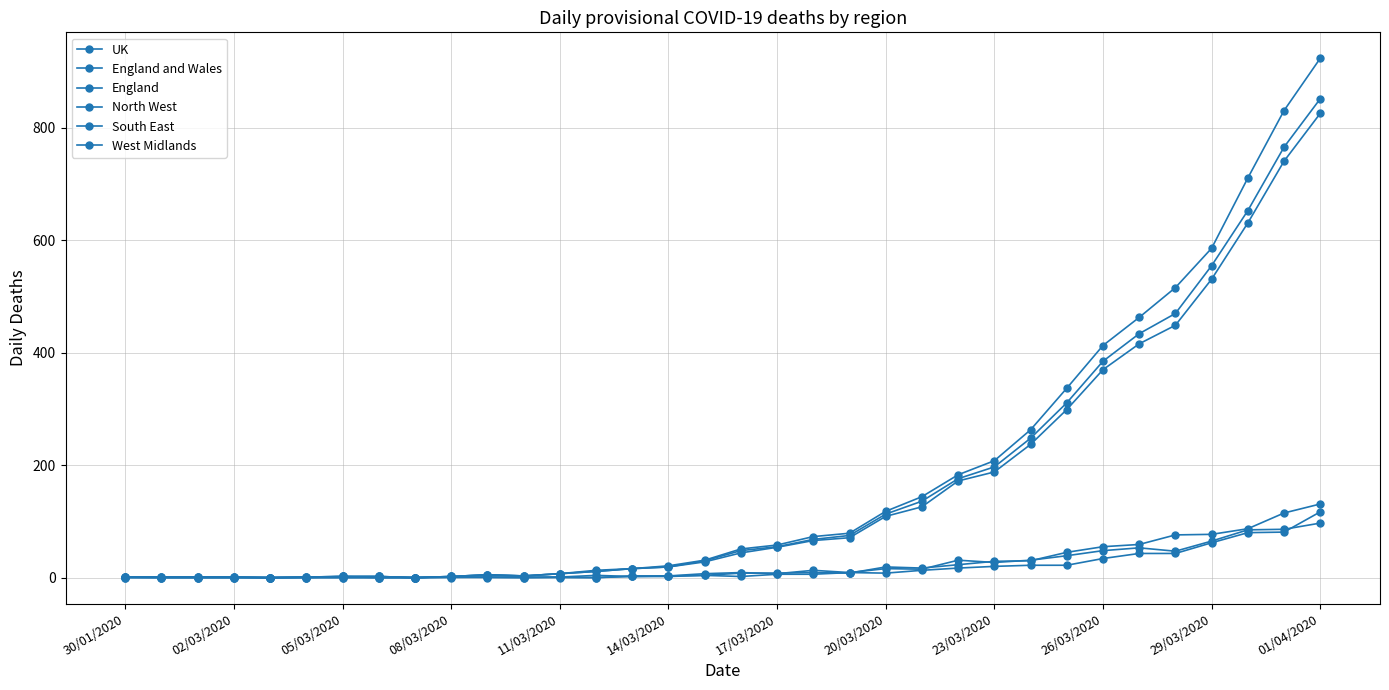

True or false: West Midlands and England and Wales cross at least once.

False